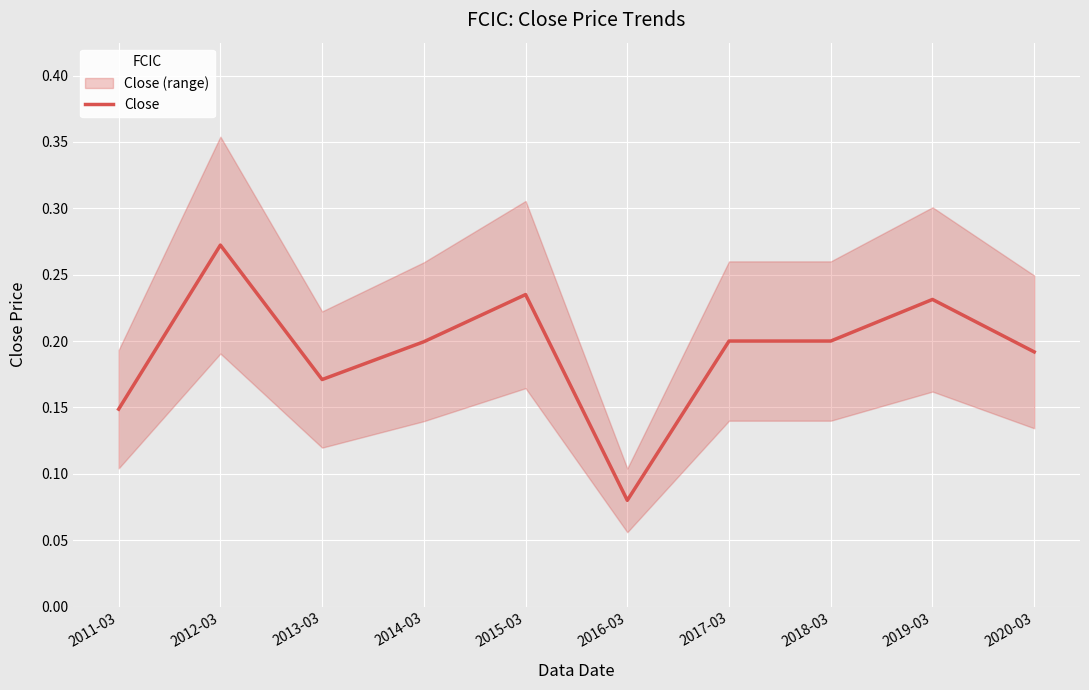

Rank the categories by value from highest to lowest.

2012-03, 2015-03, 2019-03, 2017-03, 2018-03, 2014-03, 2020-03, 2013-03, 2011-03, 2016-03